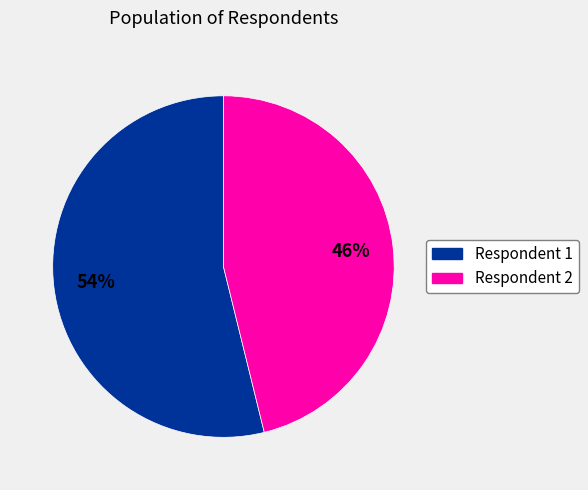

What is the largest slice in the pie chart?

Respondent 1